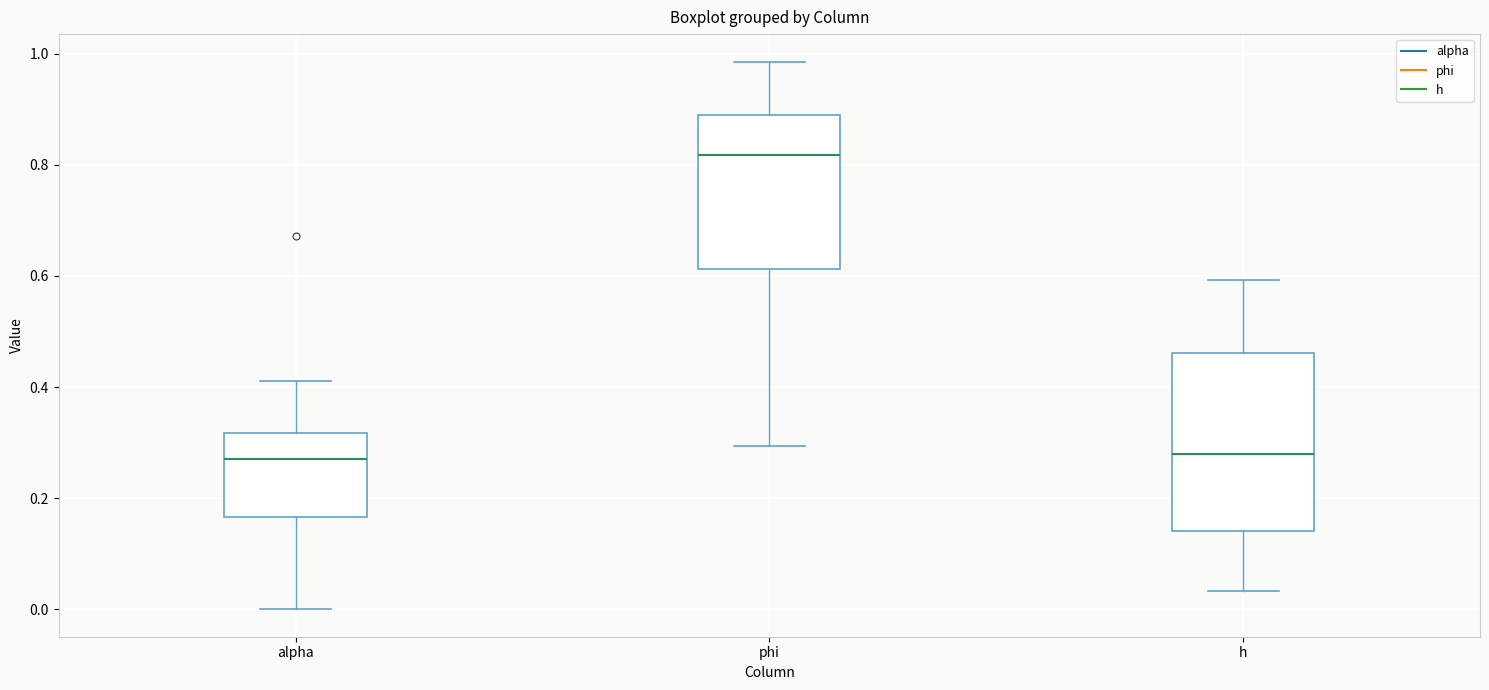

Which box has the highest median line?

phi